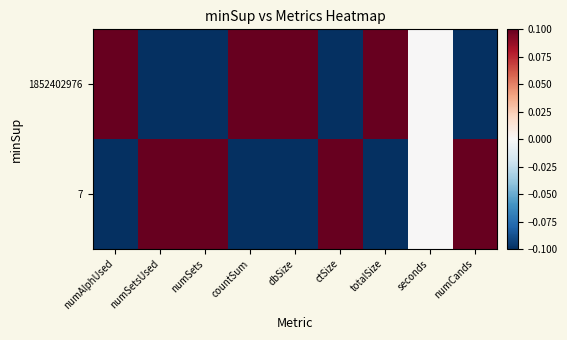

Reading left to right, list all the values displayed in this chart.

1852402976: numAlphUsed=0.1	numSetsUsed=-0.1	numSets=-0.1	countSum=0.1	dbSize=0.1	ctSize=-0.1	totalSize=0.1	seconds=0.0	numCands=-0.1
7: numAlphUsed=-0.1	numSetsUsed=0.1	numSets=0.1	countSum=-0.1	dbSize=-0.1	ctSize=0.1	totalSize=-0.1	seconds=0.0	numCands=0.1